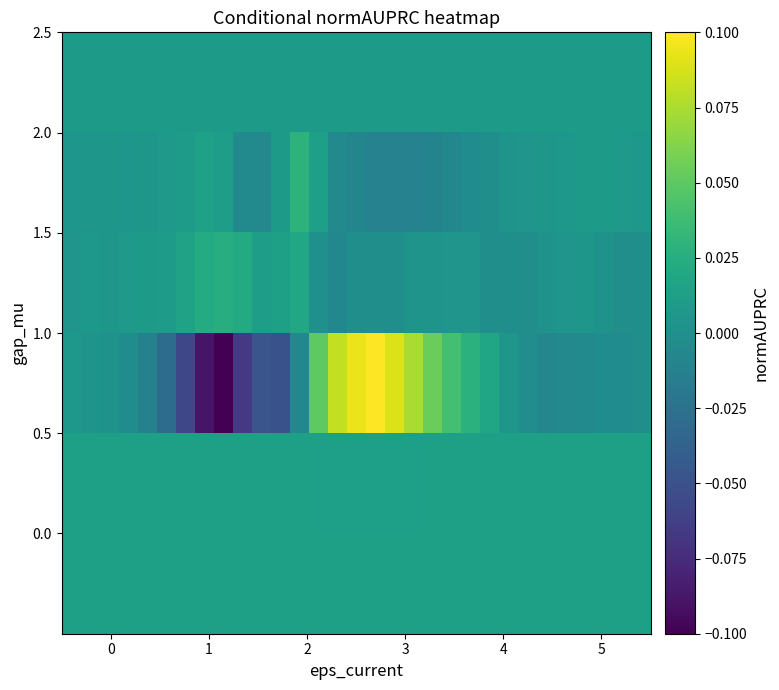

How many data points does each series have?

31